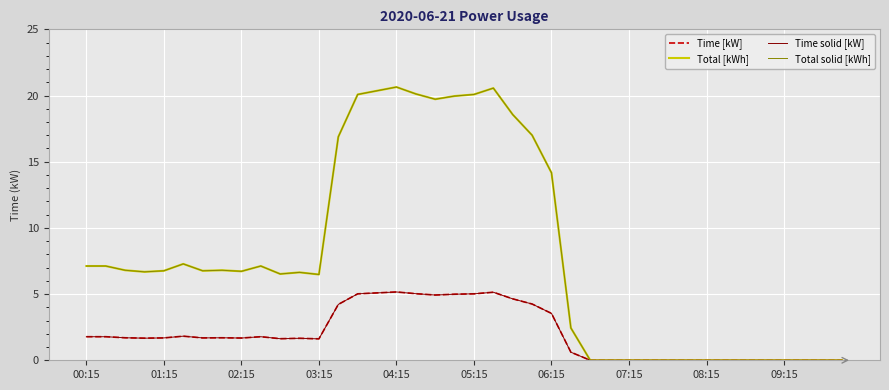

Is this an area chart (filled region under the line)?

No